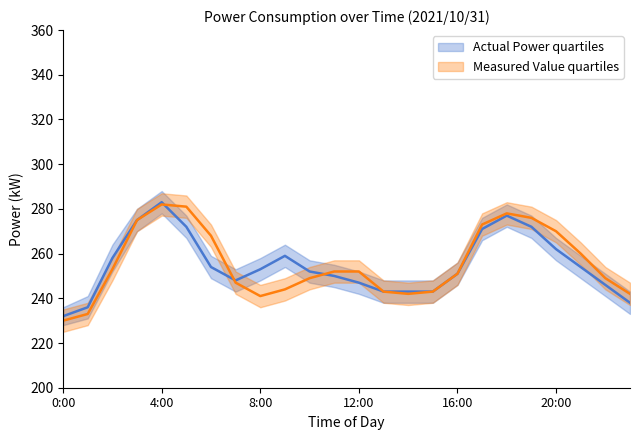

How many distinct data groups are displayed?

2